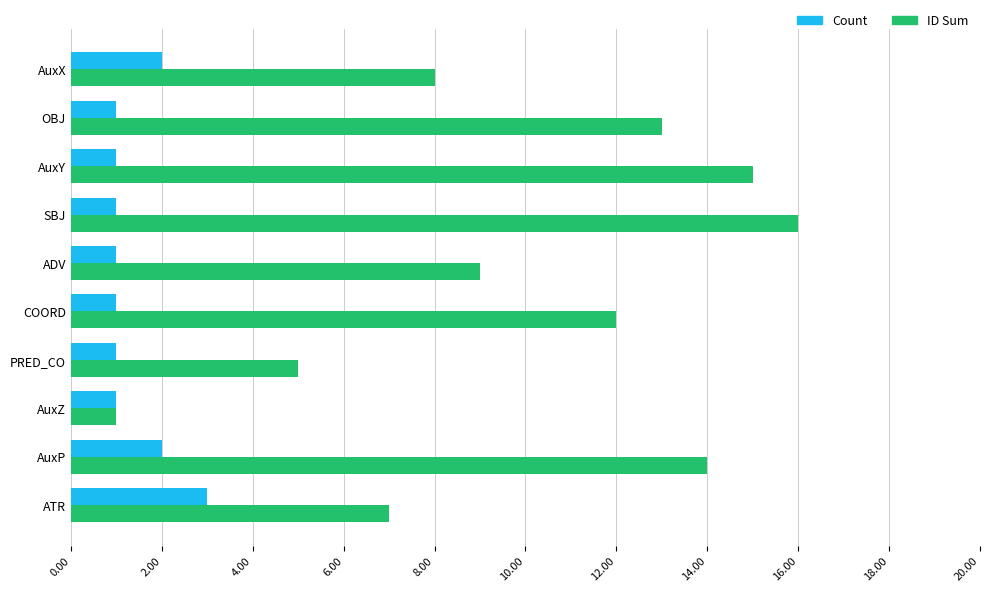

Rank the series at AuxY from highest to lowest value.

ID Sum, Count